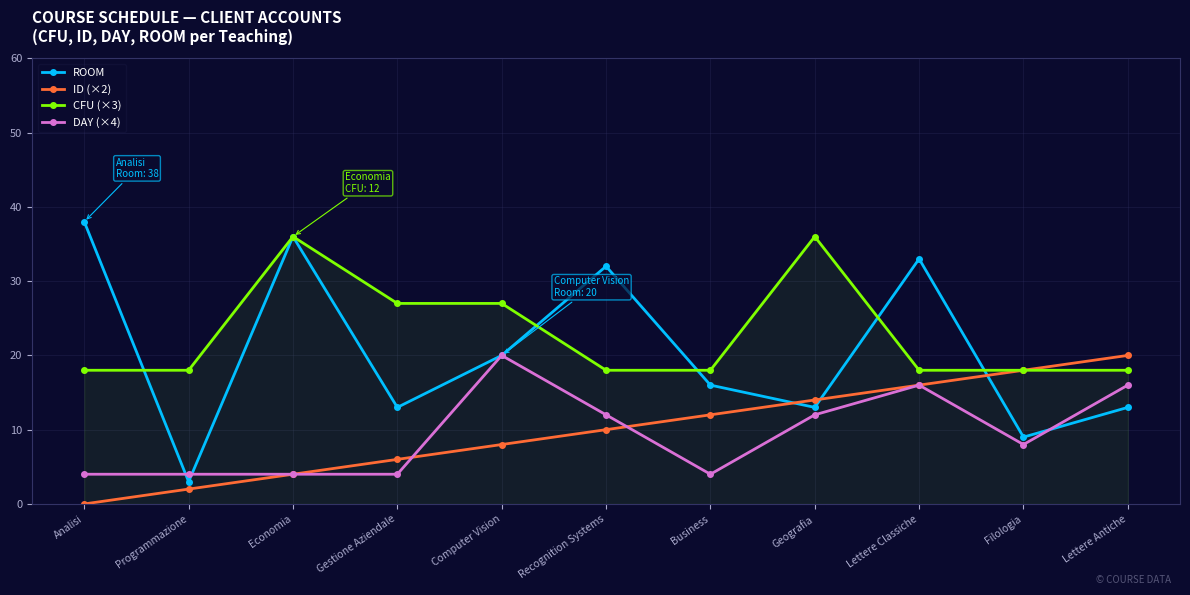

True or false: ID (×2) and ROOM cross at least once.

True